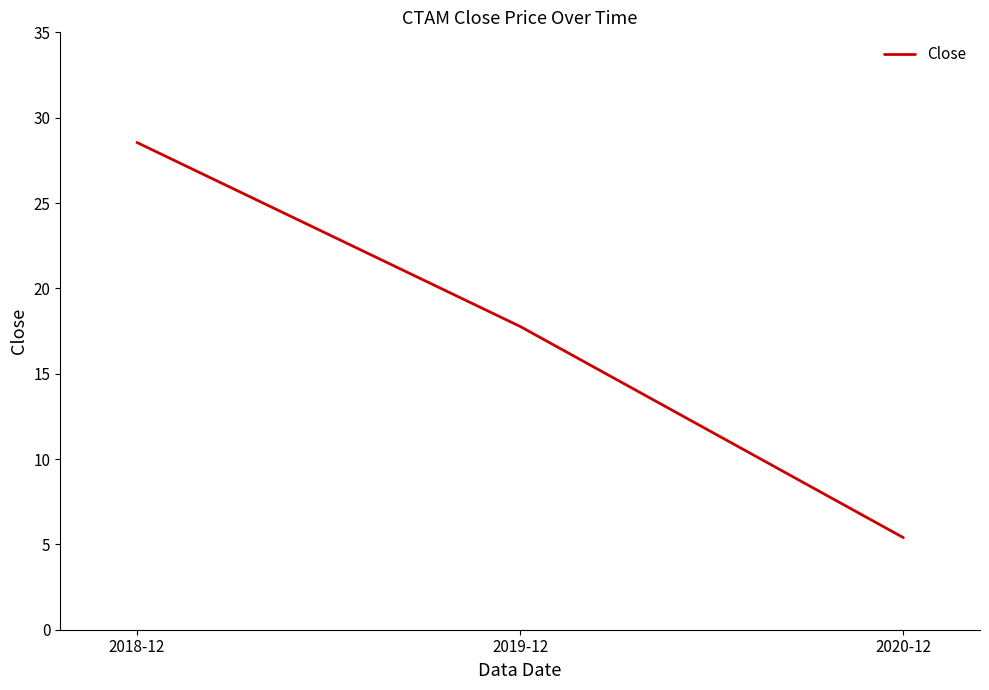

What is the sum of all values?

51.7